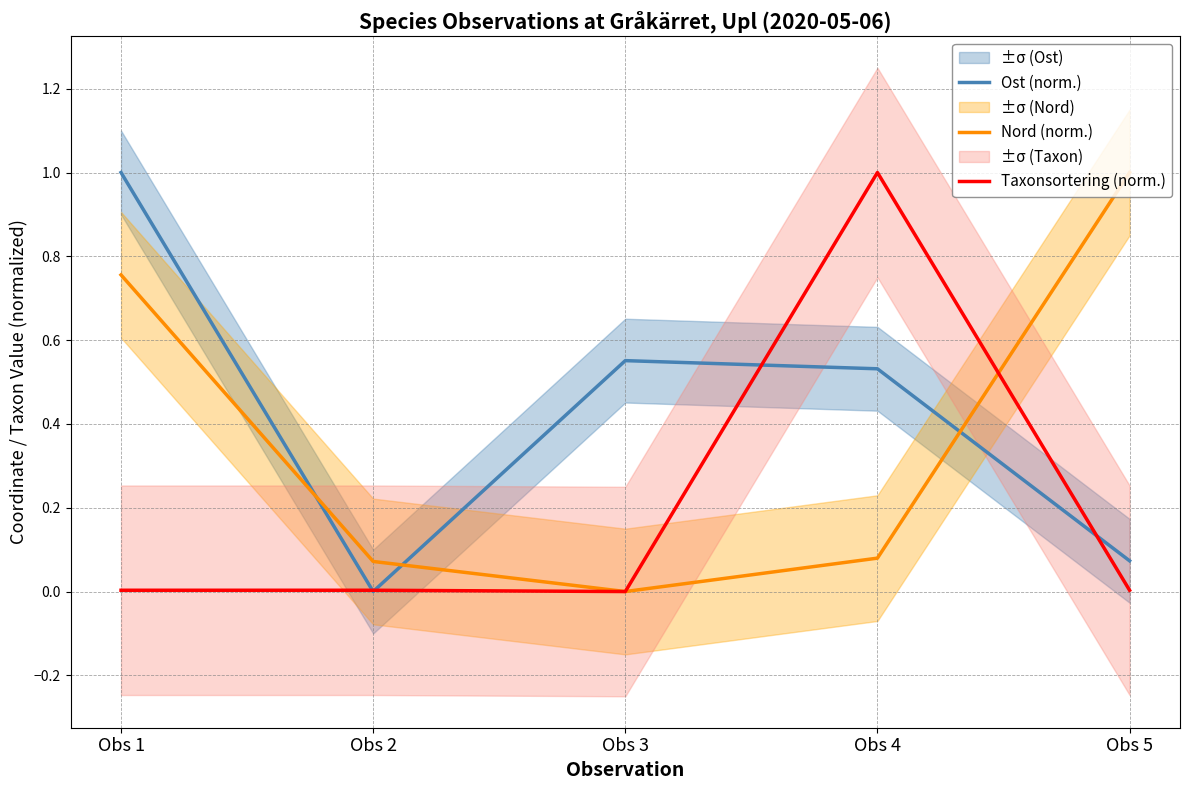

What is the average value of the Nord (norm.) series?

0.4